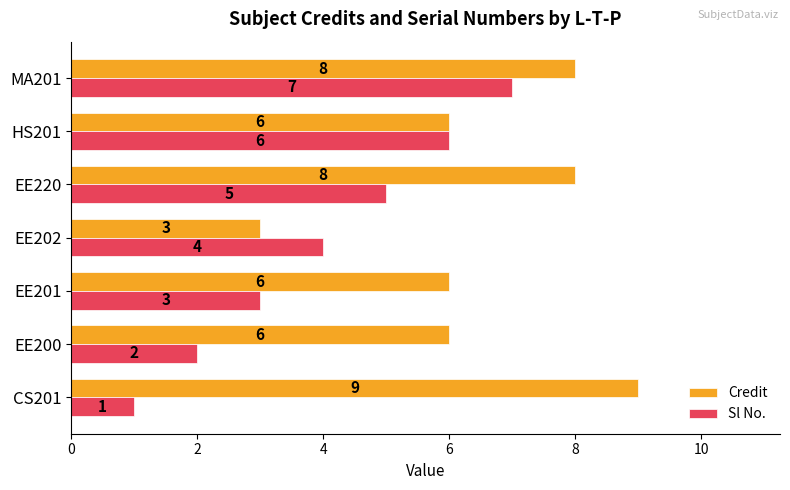

How many Sl No. values are between 2 and 6?

5